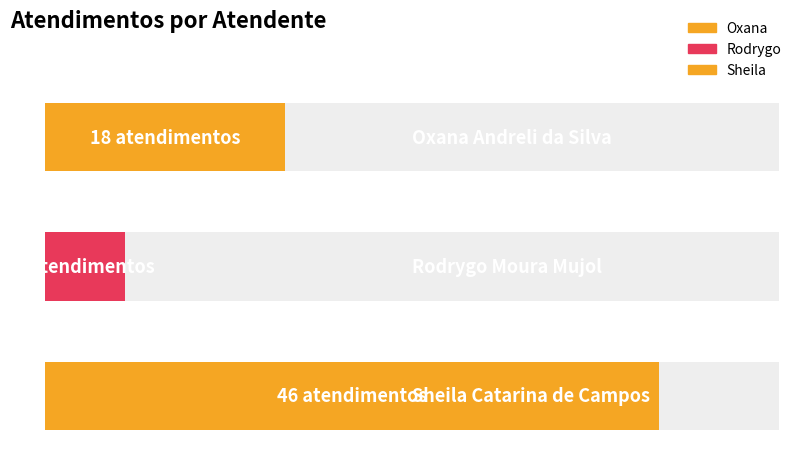

What position from the right is Rodrygo Moura Mujol?

2